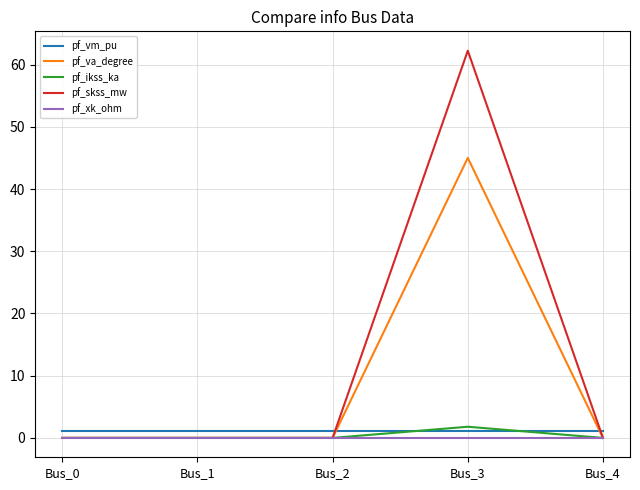

At which category does the chart reach its peak across all series?

Bus_3